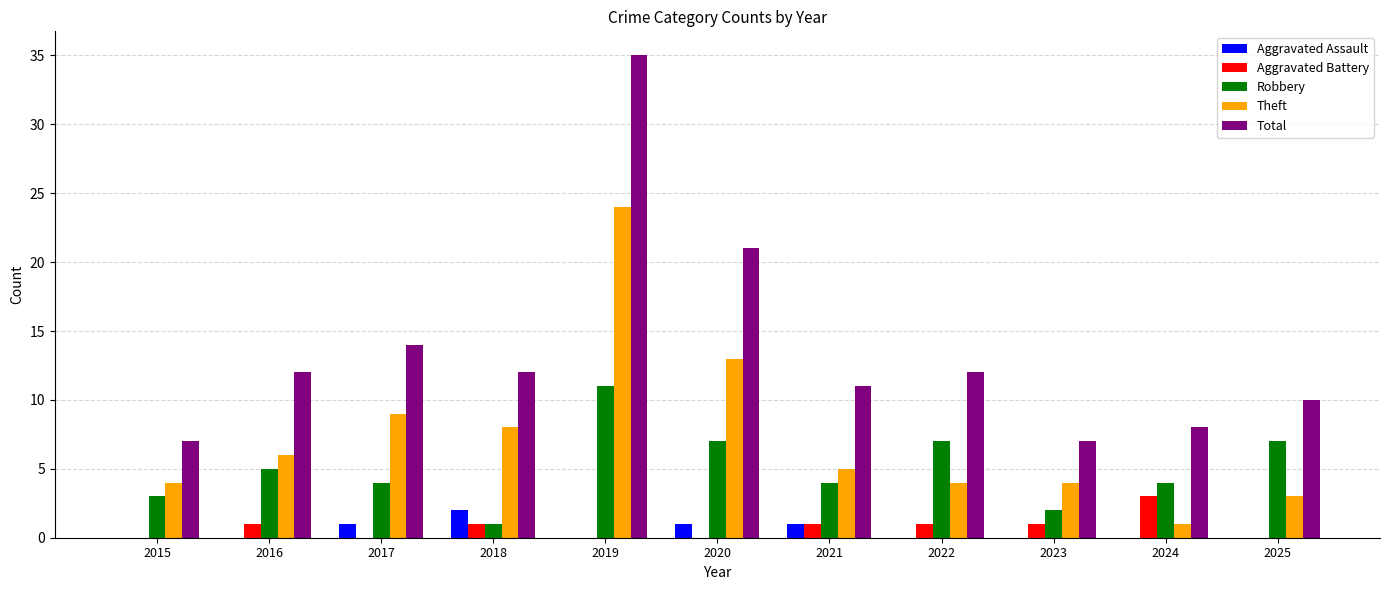

Reading left to right, transcribe all the data shown in this chart.

Aggravated Assault: 2015=0	2016=0	2017=1	2018=2	2019=0	2020=1	2021=1	2022=0	2023=0	2024=0	2025=0
Aggravated Battery: 2015=0	2016=1	2017=0	2018=1	2019=0	2020=0	2021=1	2022=1	2023=1	2024=3	2025=0
Robbery: 2015=3	2016=5	2017=4	2018=1	2019=11	2020=7	2021=4	2022=7	2023=2	2024=4	2025=7
Theft: 2015=4	2016=6	2017=9	2018=8	2019=24	2020=13	2021=5	2022=4	2023=4	2024=1	2025=3
Total: 2015=7	2016=12	2017=14	2018=12	2019=35	2020=21	2021=11	2022=12	2023=7	2024=8	2025=10